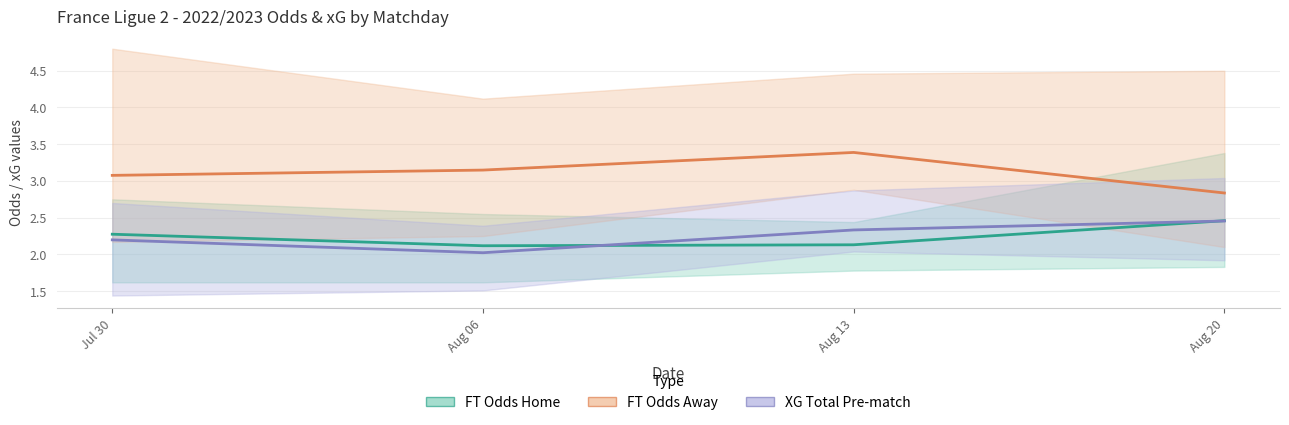

How many data points does each series have?

4